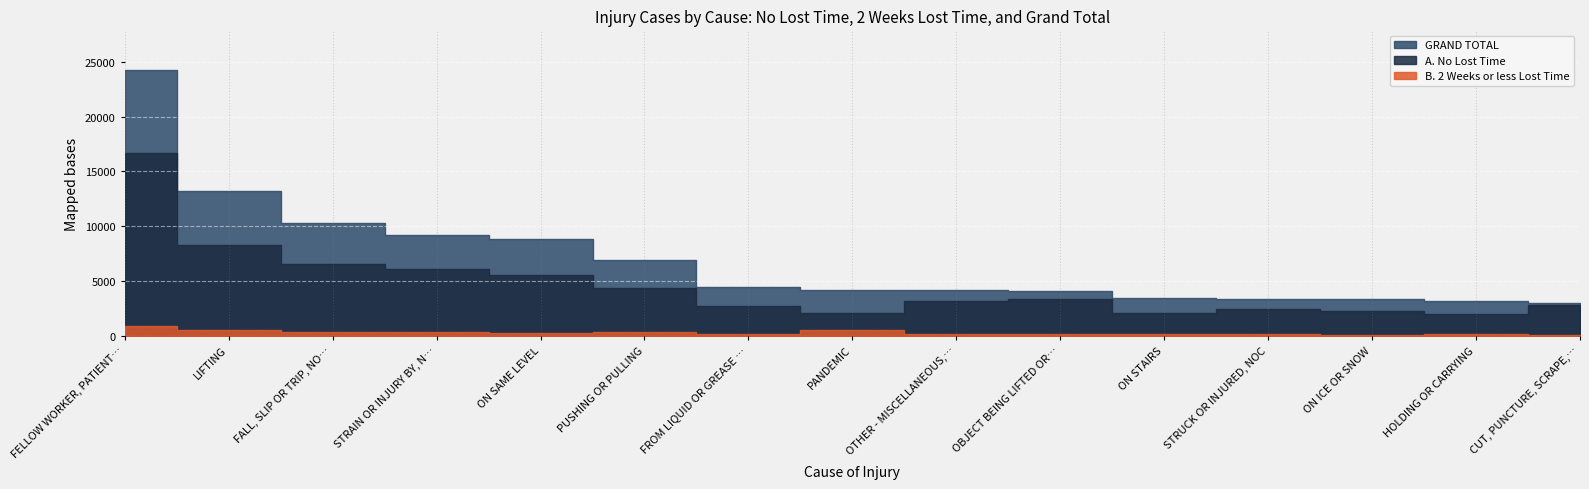

At which label is B. 2 Weeks or less Lost Time closest to 459?

LIFTING